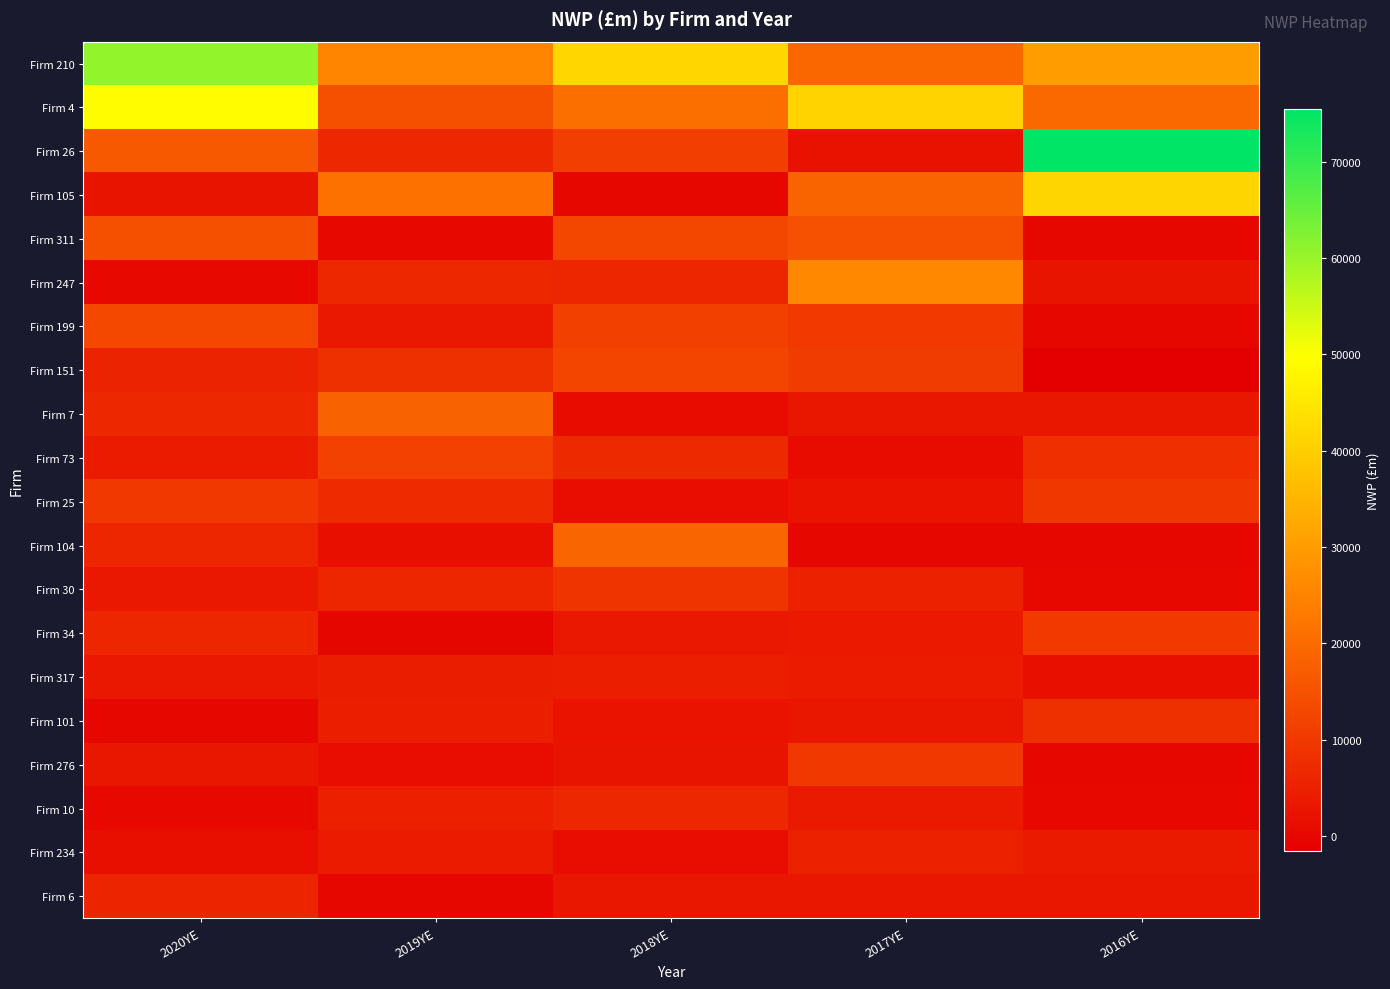

Reading left to right, list all the values displayed in this chart.

Firm 210: 2020YE=60700.0	2019YE=25473.3	2018YE=41591.4	2017YE=19261.4	2016YE=30031.0
Firm 4: 2020YE=49204.5	2019YE=14719.7	2018YE=20885.5	2017YE=41072.8	2016YE=19677.5
Firm 26: 2020YE=16395.7	2019YE=6684.0	2018YE=11251.3	2017YE=2187.6	2016YE=75526.7
Firm 105: 2020YE=2612.6	2019YE=21336.0	2018YE=-12.0	2017YE=18539.9	2016YE=41465.1
Firm 311: 2020YE=14566.3	2019YE=381.2	2018YE=12734.8	2017YE=14897.7	2016YE=-15.2
Firm 247: 2020YE=191.6	2019YE=6512.2	2018YE=6237.3	2017YE=25897.3	2016YE=2489.2
Firm 199: 2020YE=13133.5	2019YE=3395.0	2018YE=11509.5	2017YE=10050.6	2016YE=1.2
Firm 151: 2020YE=5554.3	2019YE=7970.5	2018YE=12231.9	2017YE=10665.1	2016YE=-1578.1
Firm 7: 2020YE=6486.7	2019YE=18232.4	2018YE=713.8	2017YE=3307.1	2016YE=3148.5
Firm 73: 2020YE=4073.3	2019YE=11752.1	2018YE=6813.5	2017YE=880.7	2016YE=8118.7
Firm 25: 2020YE=9765.6	2019YE=7134.6	2018YE=1227.7	2017YE=2356.6	2016YE=9622.3
Firm 104: 2020YE=6174.6	2019YE=1697.6	2018YE=18870.5	2017YE=63.8	2016YE=12.7
Firm 30: 2020YE=3396.2	2019YE=6124.6	2018YE=9063.1	2017YE=5260.7	2016YE=198.5
Firm 34: 2020YE=6105.5	2019YE=-184.1	2018YE=3530.8	2017YE=3630.3	2016YE=10135.3
Firm 317: 2020YE=3479.3	2019YE=4451.7	2018YE=4838.9	2017YE=4105.1	2016YE=1635.7
Firm 101: 2020YE=0.0	2019YE=4804.1	2018YE=2397.5	2017YE=3304.2	2016YE=7932.4
Firm 276: 2020YE=3073.8	2019YE=1180.0	2018YE=2565.8	2017YE=9897.8	2016YE=-0.0
Firm 10: 2020YE=222.0	2019YE=5196.6	2018YE=6640.4	2017YE=3882.1	2016YE=404.1
Firm 234: 2020YE=1569.1	2019YE=3999.0	2018YE=1155.1	2017YE=5344.3	2016YE=3700.8
Firm 6: 2020YE=5969.7	2019YE=53.2	2018YE=3215.5	2017YE=3357.9	2016YE=3091.4